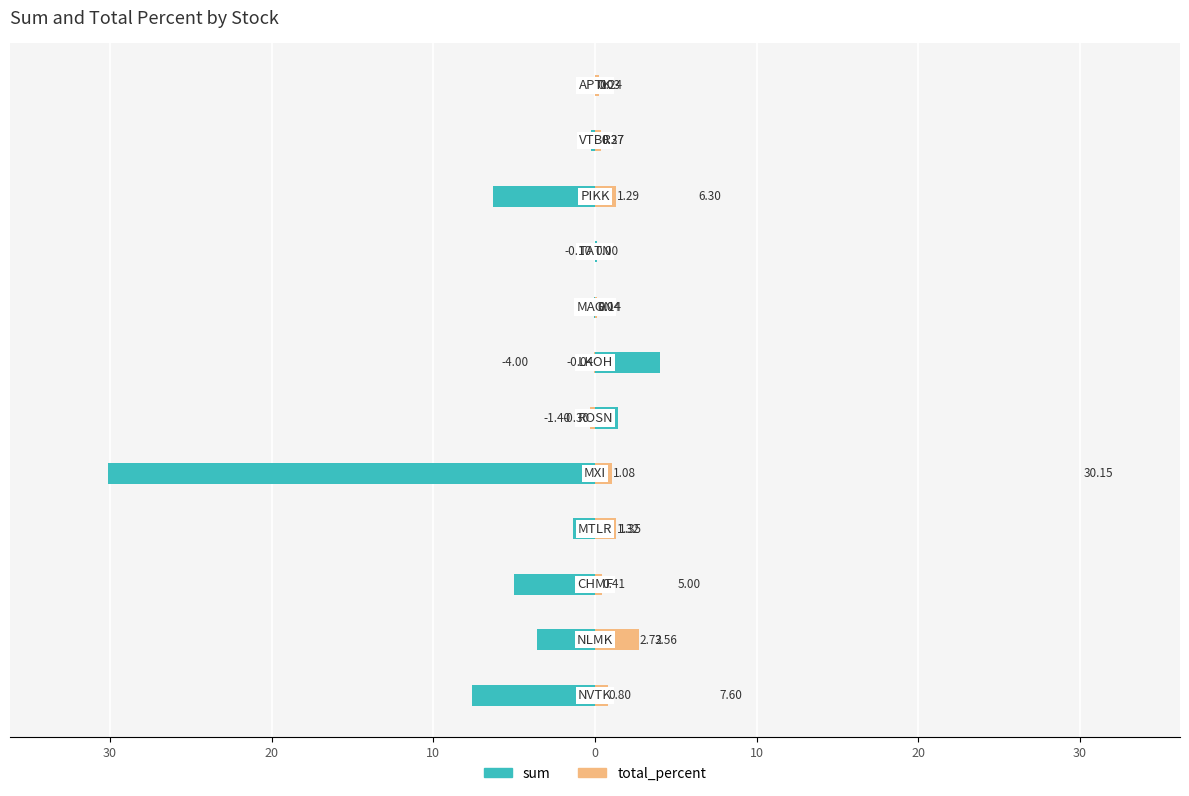

How many negative values does the total_percent series have?

2